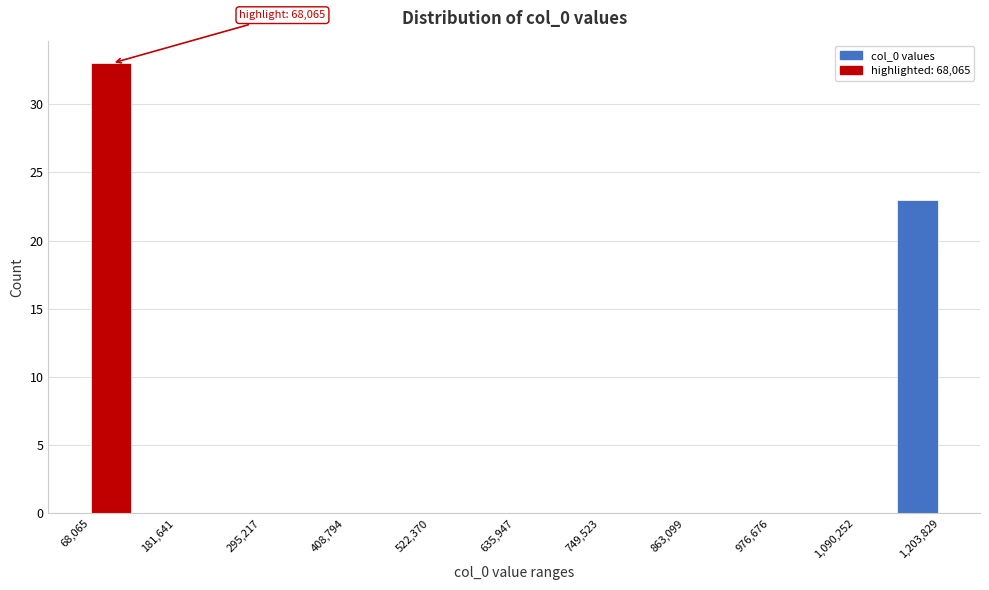

Read against the x-axis, roughly where is the centre of the tallest bar?

100000